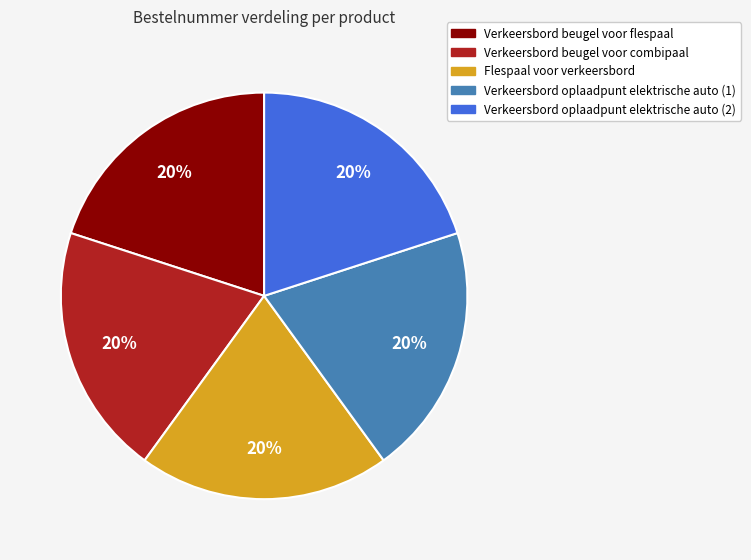

Is the sum of Verkeersbord oplaadpunt elektrische auto (2) and Verkeersbord beugel voor combipaal greater than half?

No